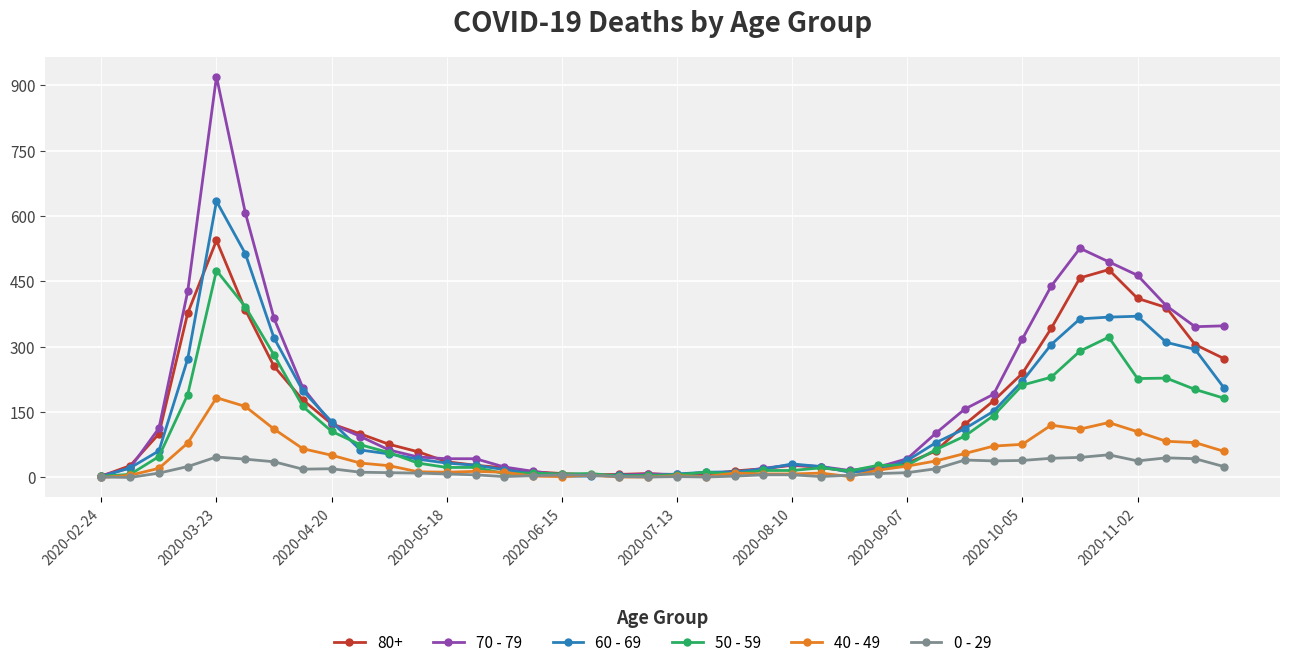

True or false: 70 - 79 has more than 0 points higher than both neighbors.

True